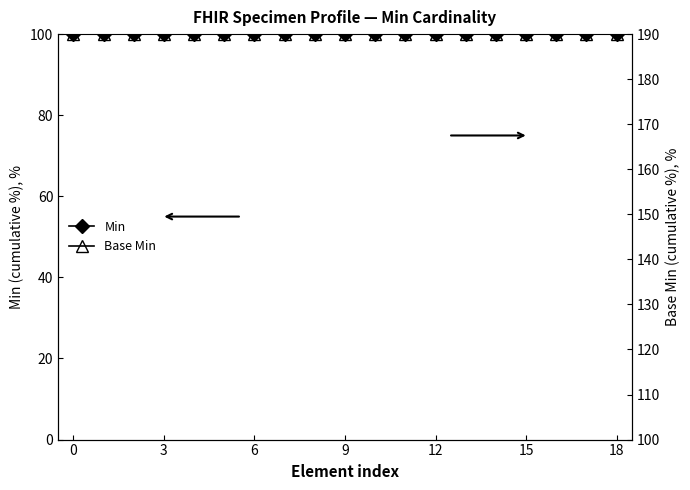

Count the number of data series in this chart.

2